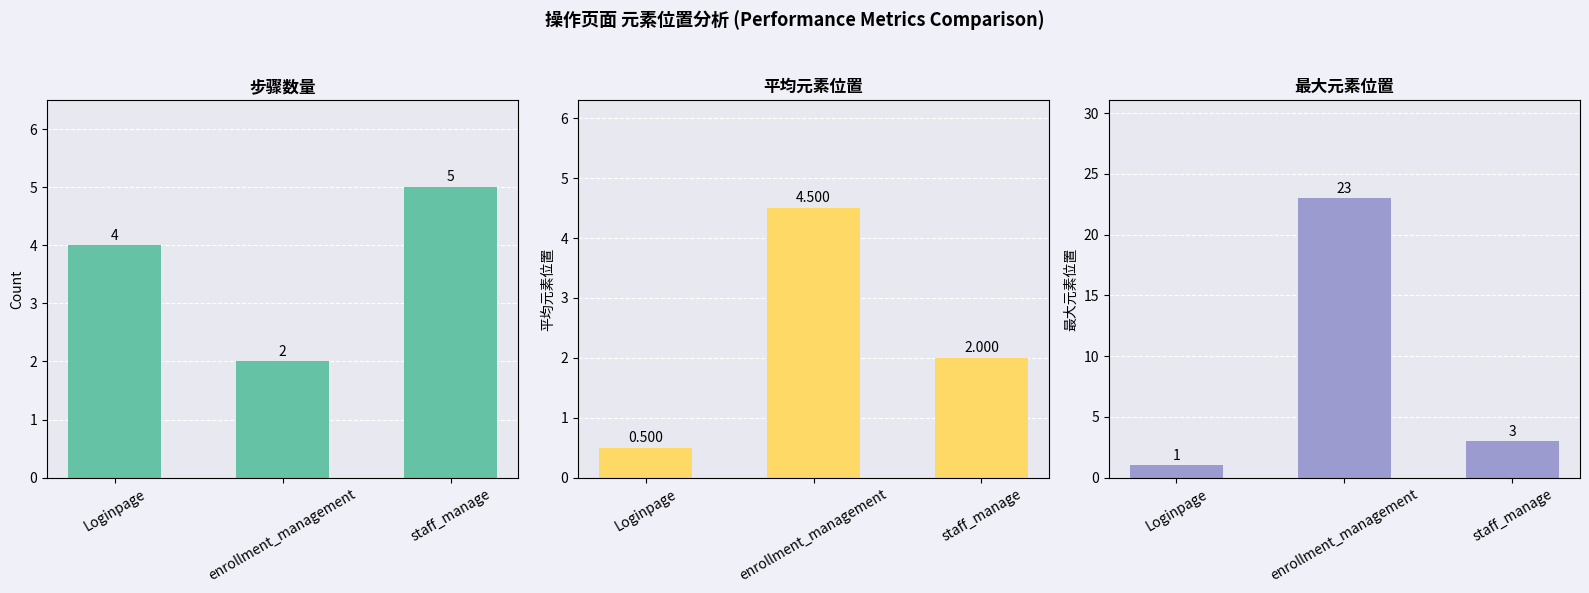

At which category is the sum across all series the highest?

enrollment_management